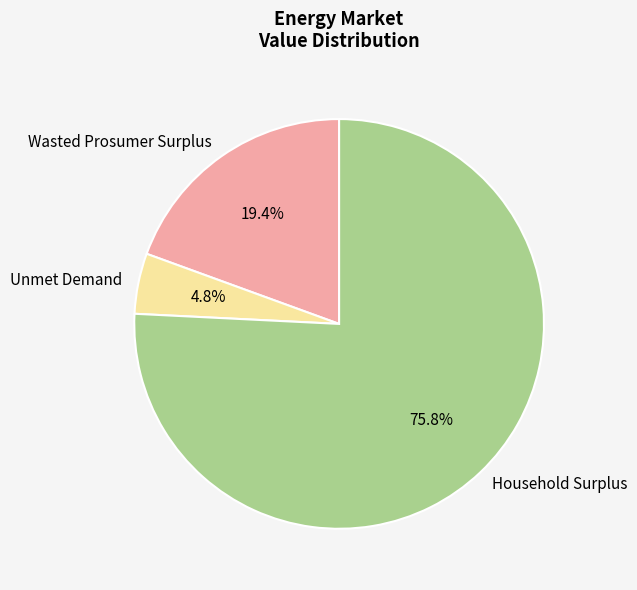

The Unmet Demand slice represents 5% of the pie. True or false?

True